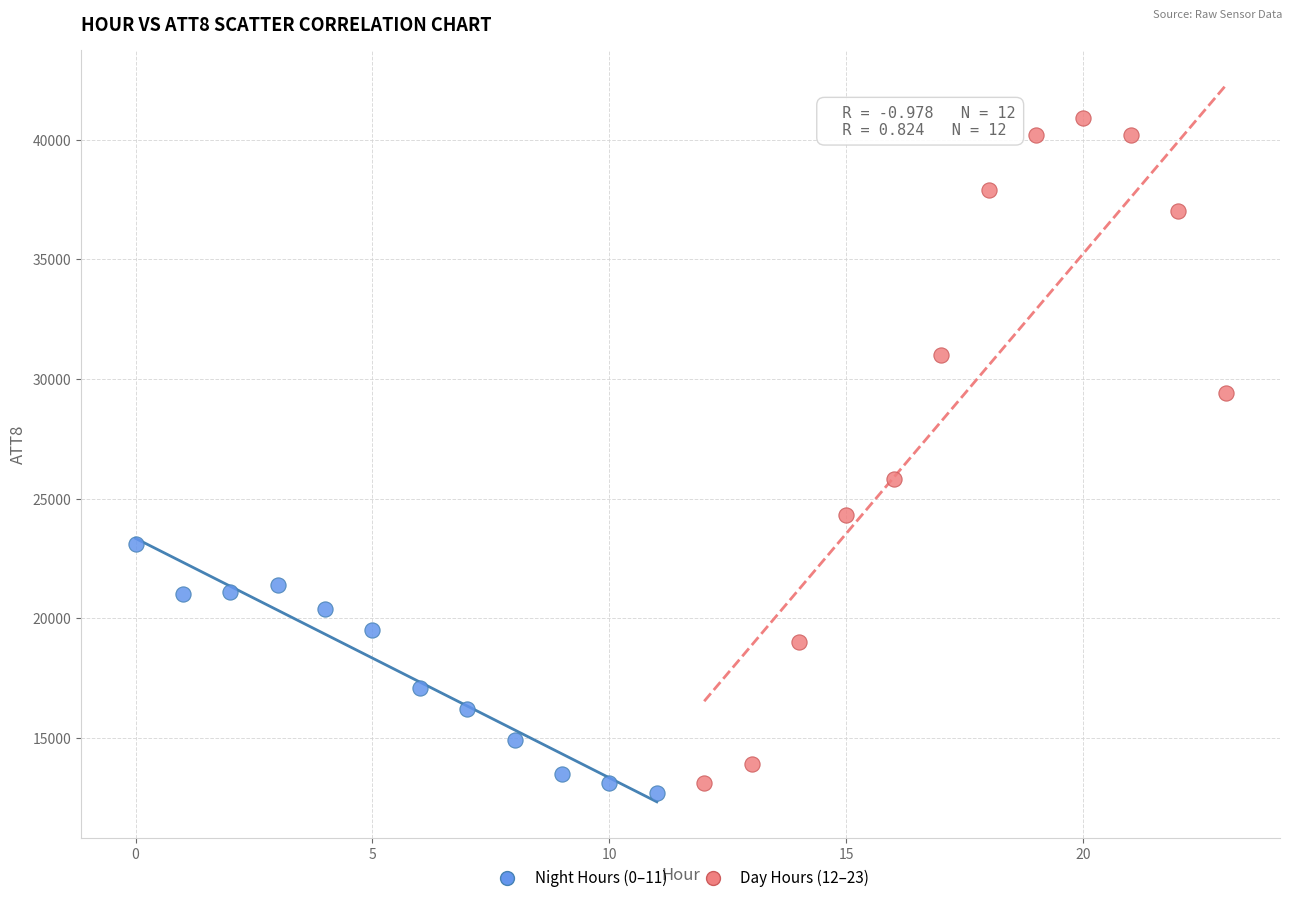

Which series reaches the maximum Y coordinate?

Day Hours (12–23)